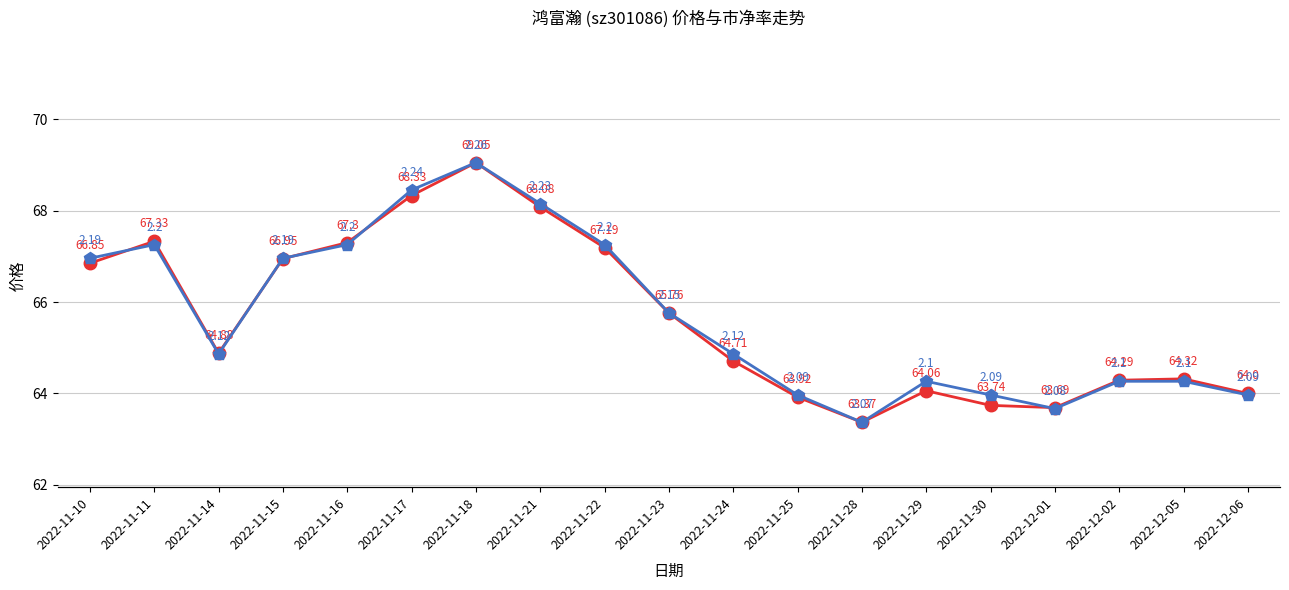

At which category does 市净率 reach its first local peak?

2022-11-11